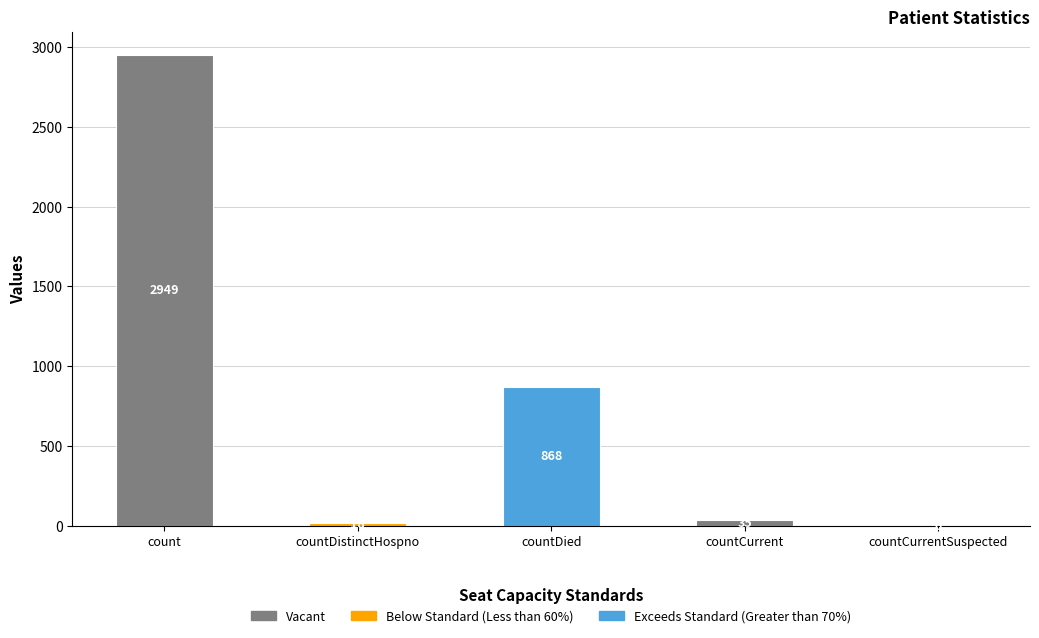

True or false: the data shows 868 at countDied.

True